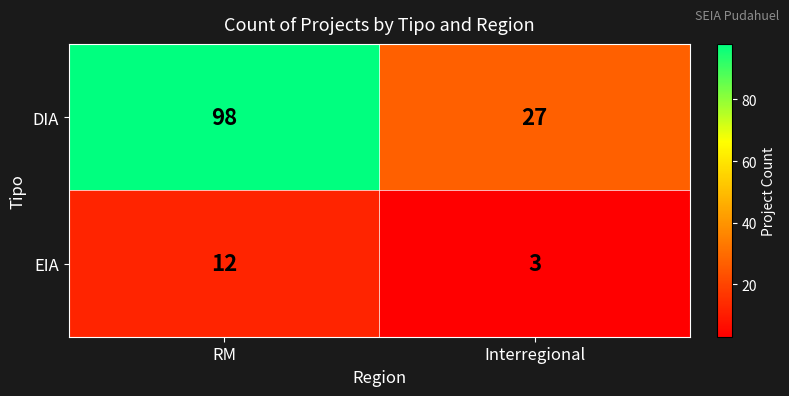

What is the difference between the DIA values at Interregional and RM?

71